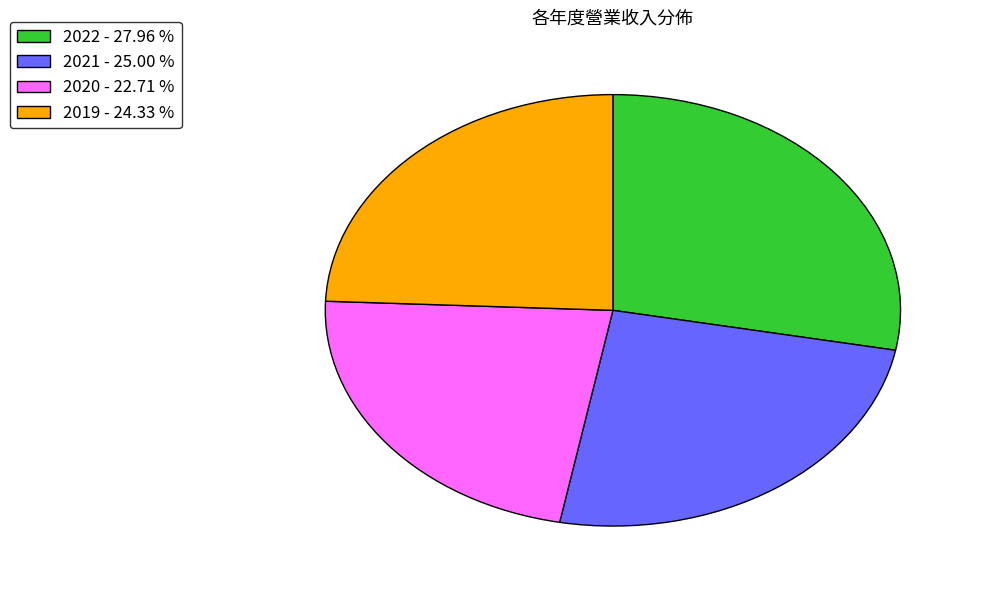

Which category has the smallest portion of the pie?

2020